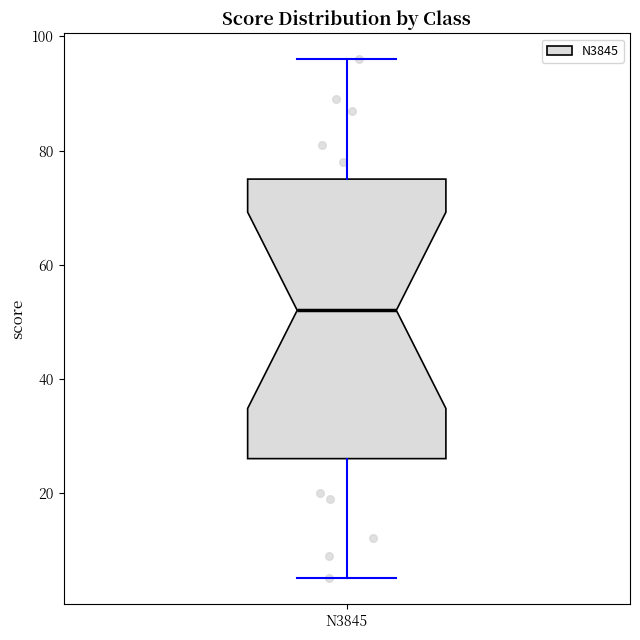

Transcribe this box plot: give where the median line is, the range the box spans, and where the two whiskers end, as read against the y-axis. The values are not printed on the chart, so give them approximately, as read against the axis.

median 52, box 26 to 76, whiskers 6 to 96